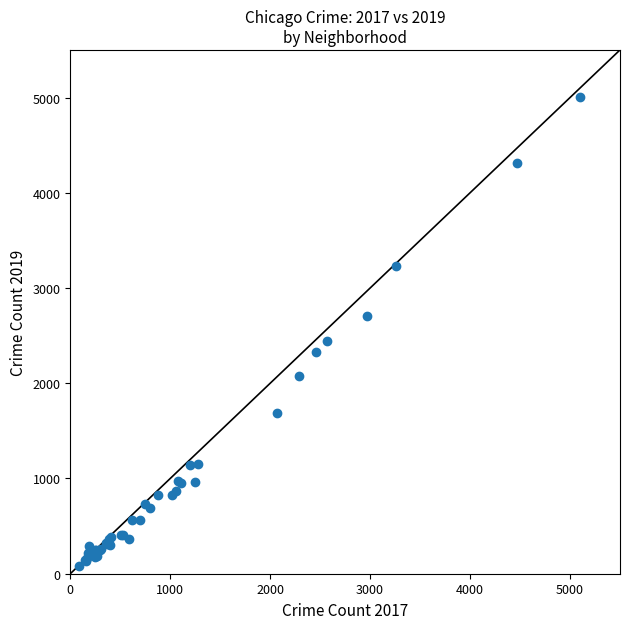

What Y value in the scatter plot is closest to 2542?

2441